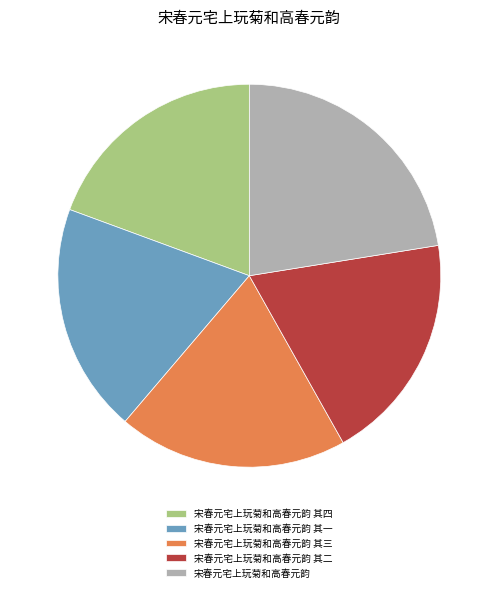

Does 宋春元宅上玩菊和高春元韵 其四 represent more than half of the total?

No